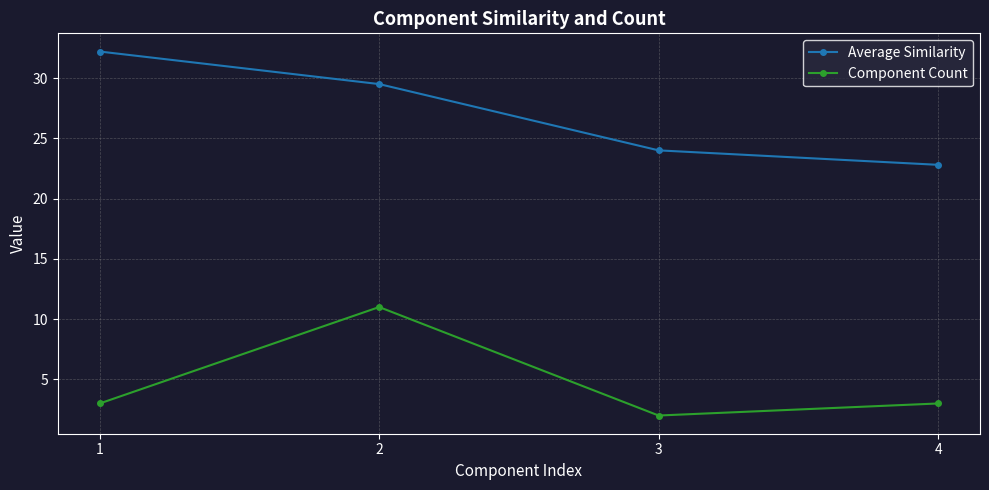

Which category has the lowest value in the Average Similarity series?

4